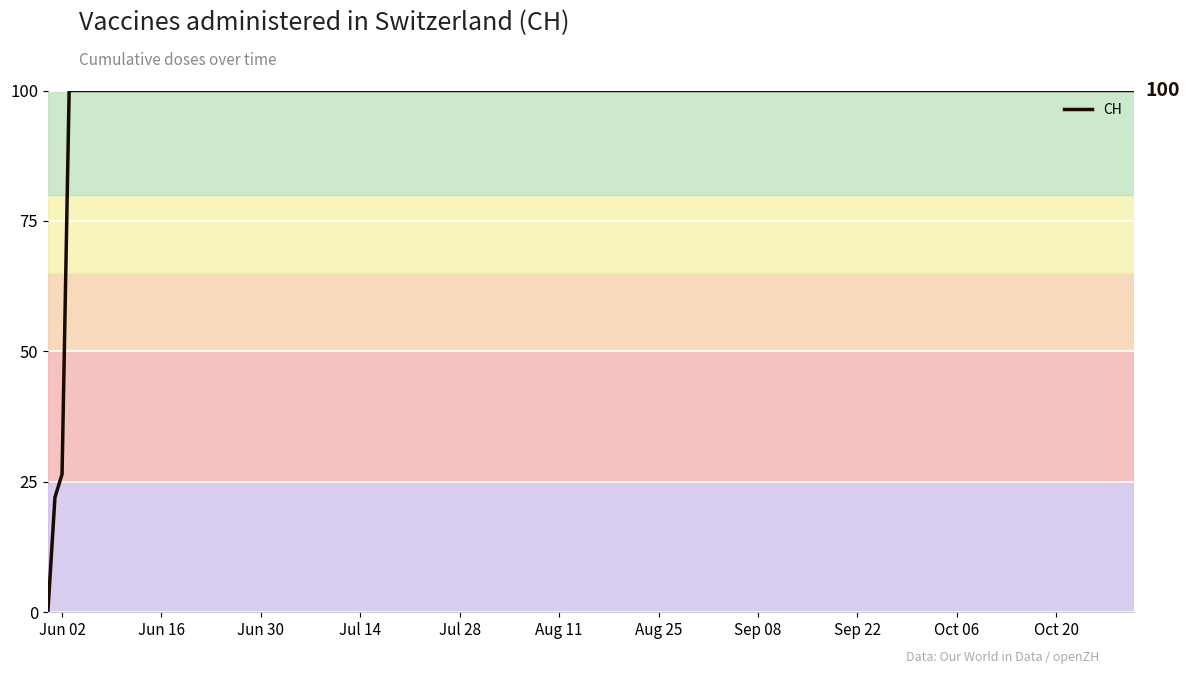

Does the chart have visible grid lines?

Yes